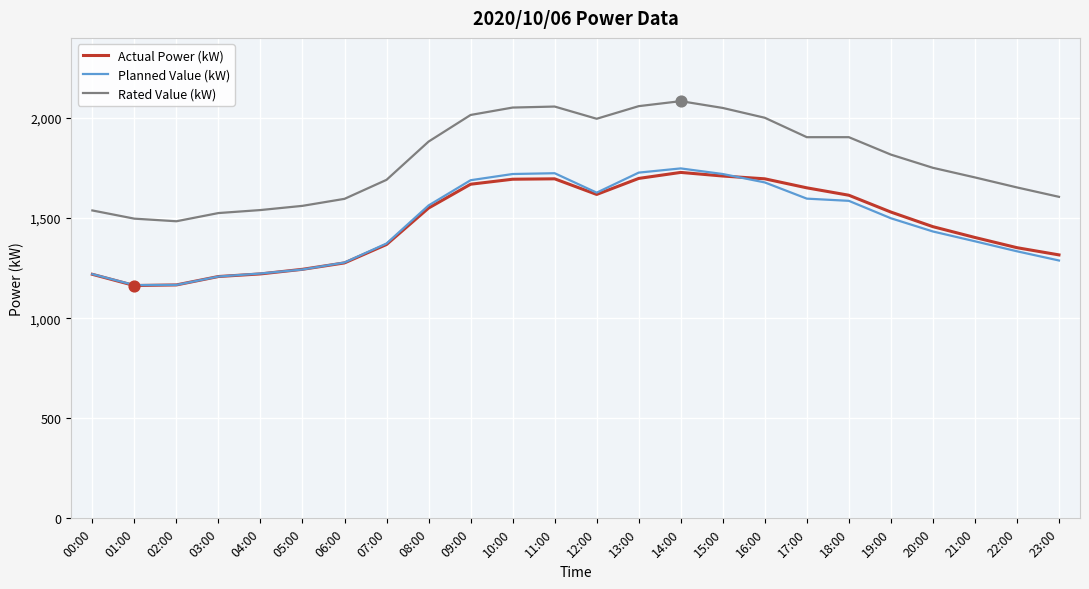

What are all the series names shown in the legend?

Actual Power (kW), Planned Value (kW), Rated Value (kW)